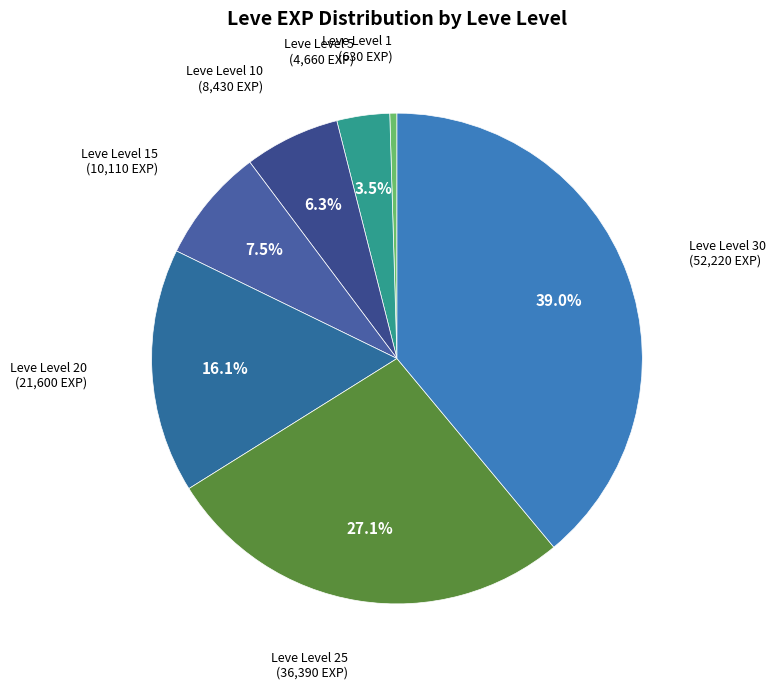

What is the smallest slice in the pie chart?

Leve Level 1